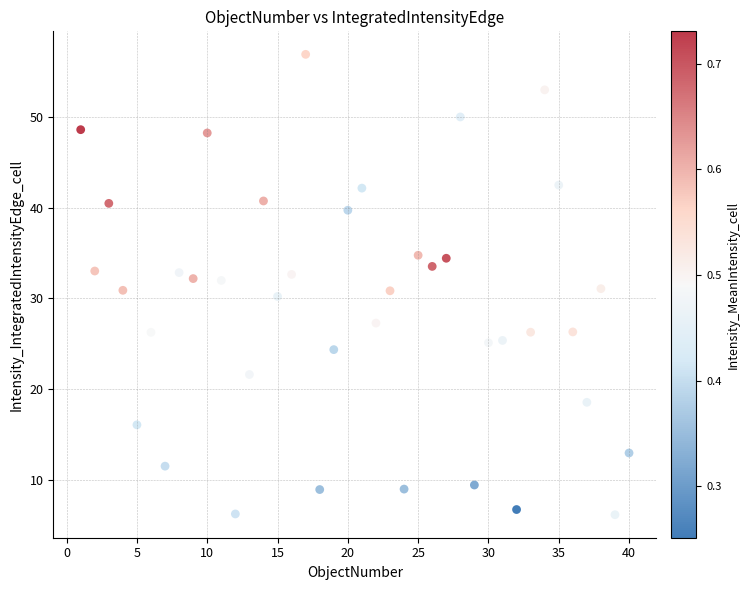

What is the range of X values (max minus min)?

39.0